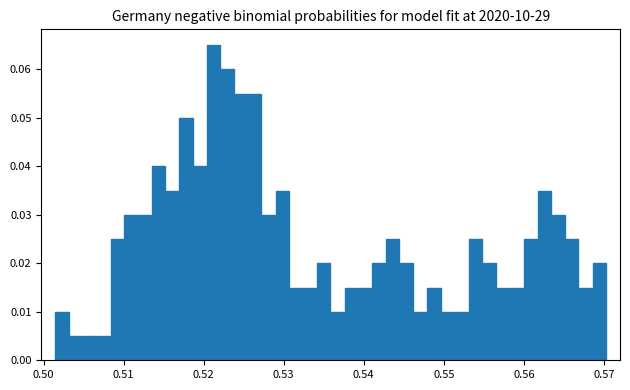

Around what value on the x-axis is the tallest bar? Give the approximate position of its centre, as read against the axis.

0.521